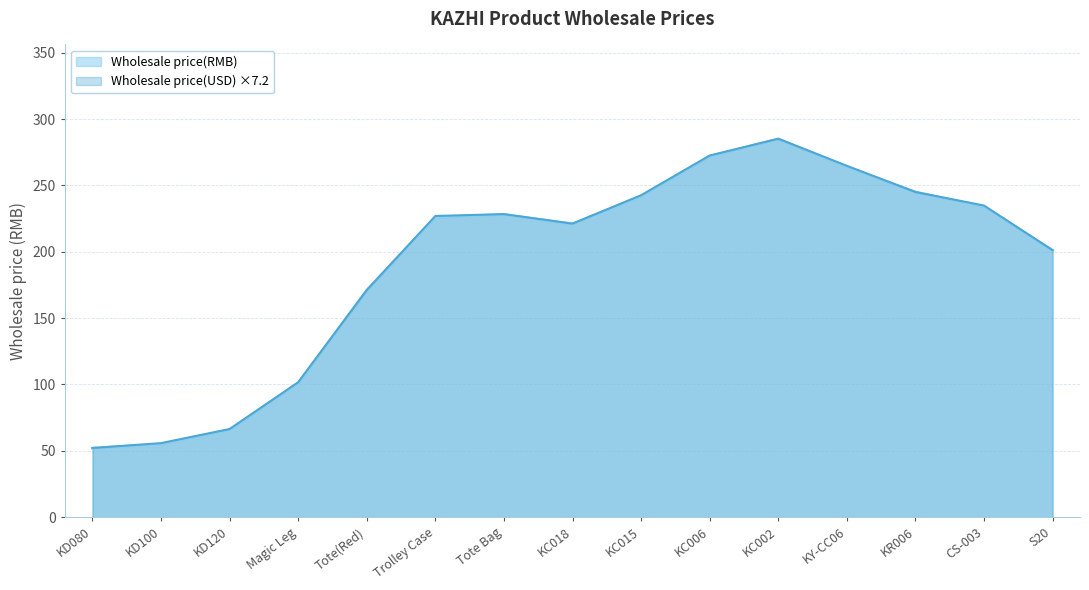

What position from the right is KD080?

15